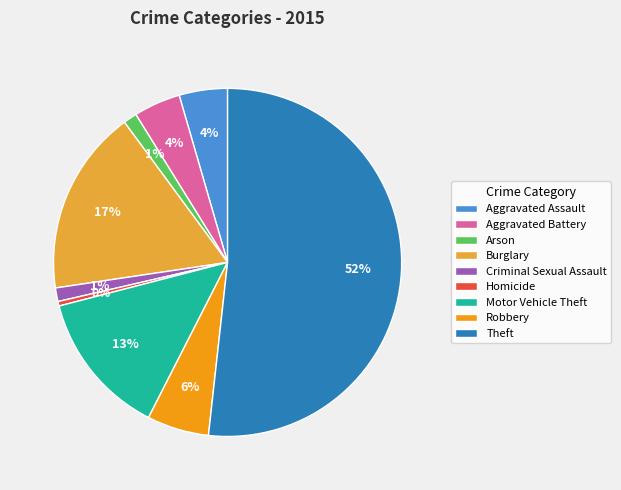

True or false: Criminal Sexual Assault accounts for 1% of the total.

True